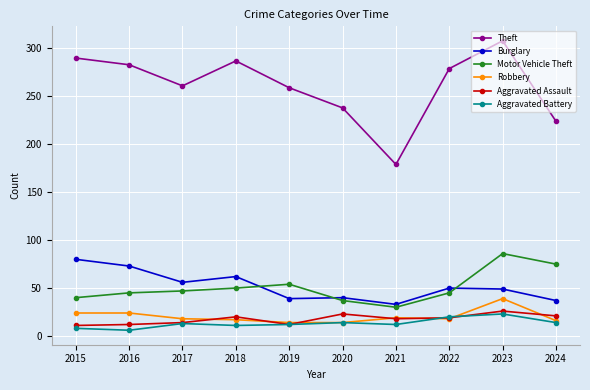

What are all the series names shown in the legend?

Theft, Burglary, Motor Vehicle Theft, Robbery, Aggravated Assault, Aggravated Battery